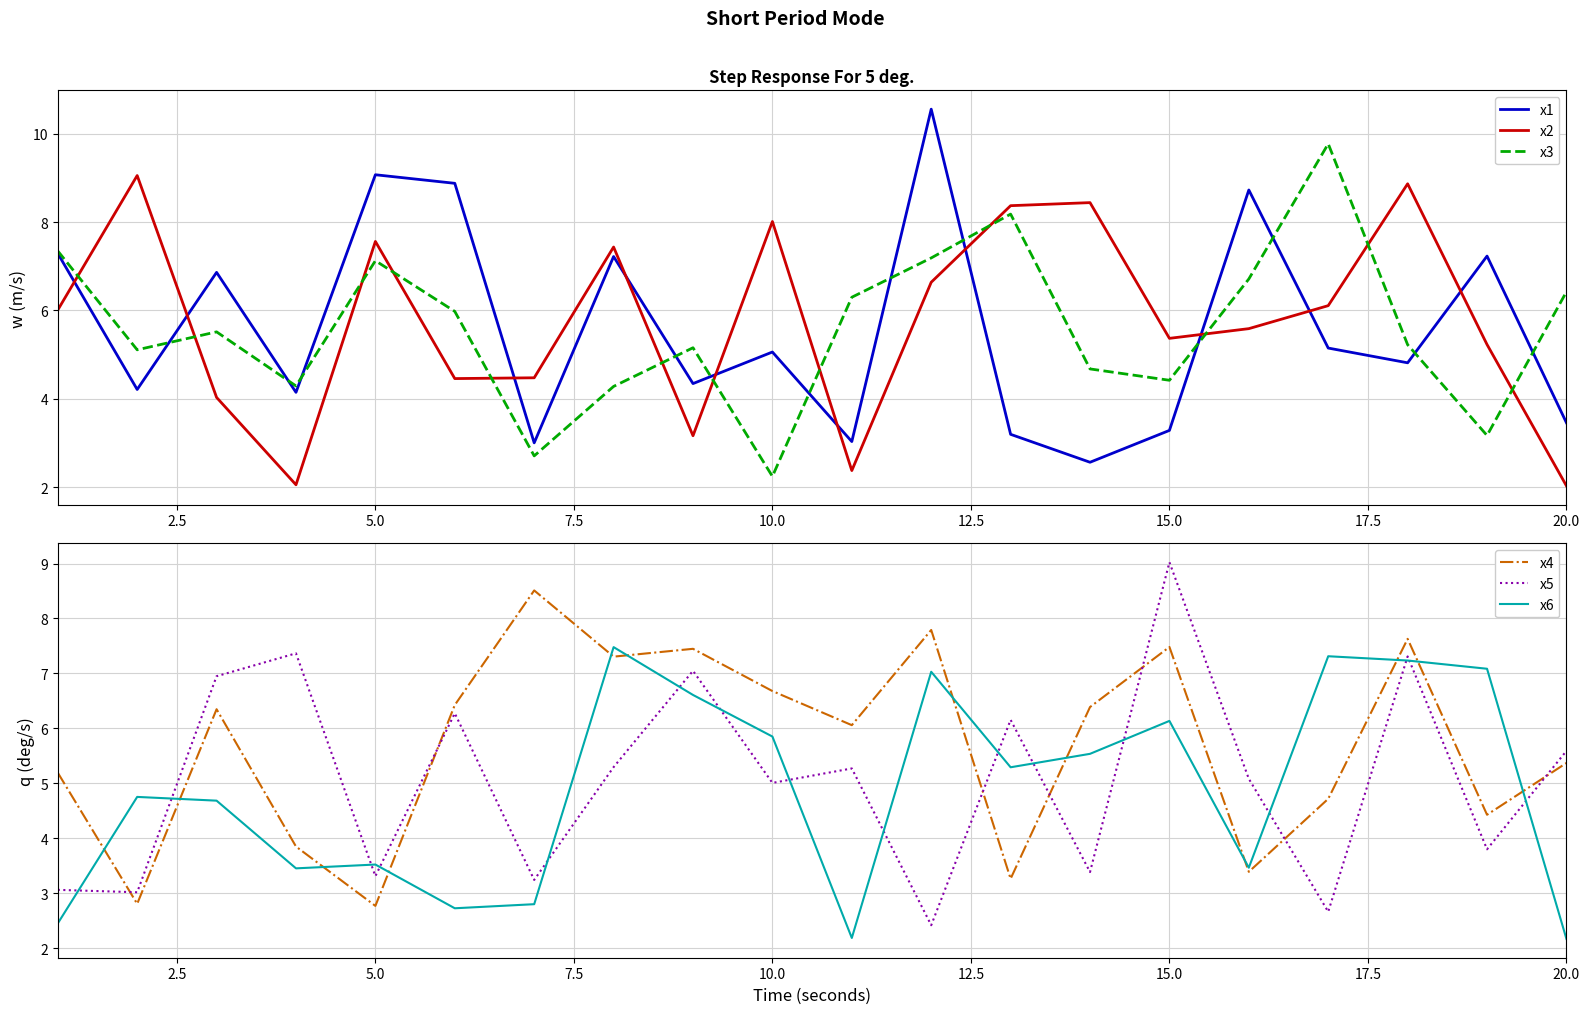

Is it true that x2 equals 2.0 at 20.0?

True